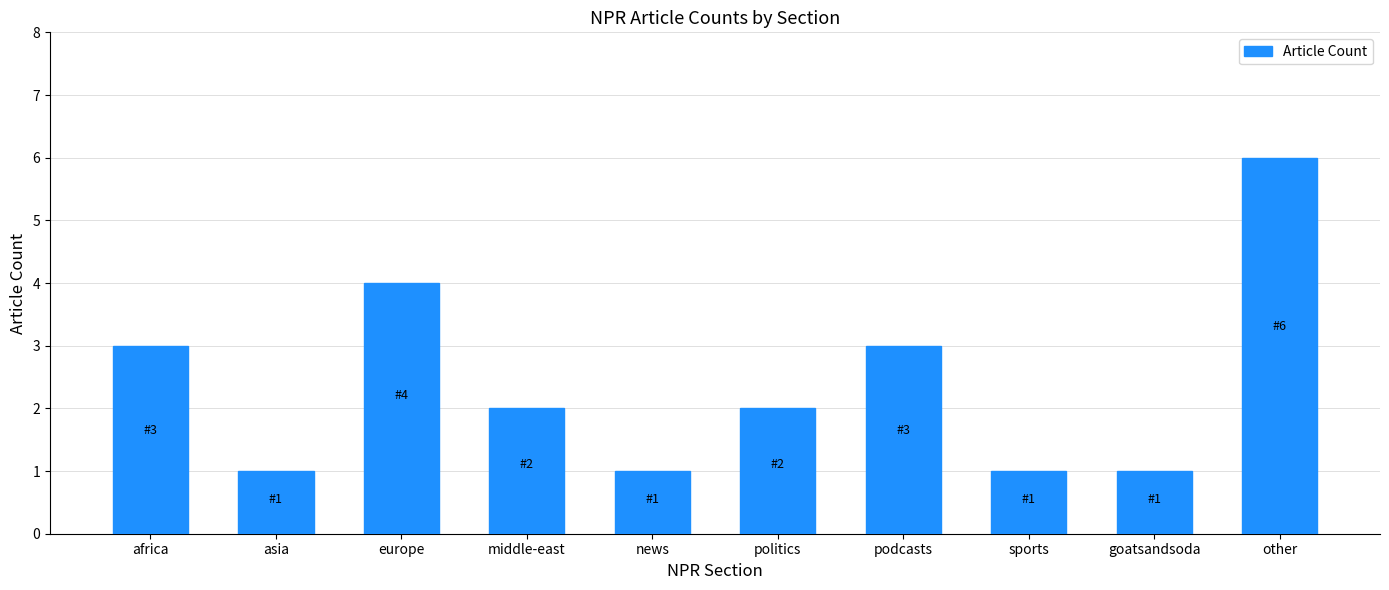

What is the change in value from asia to middle-east?

+1